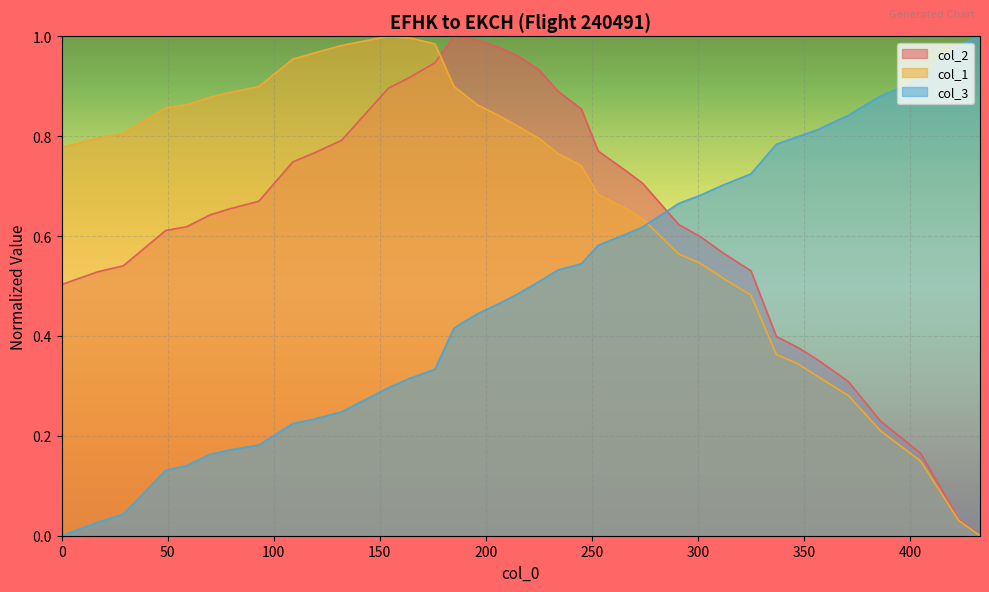

True or false: col_3 and col_1 cross at least once.

True